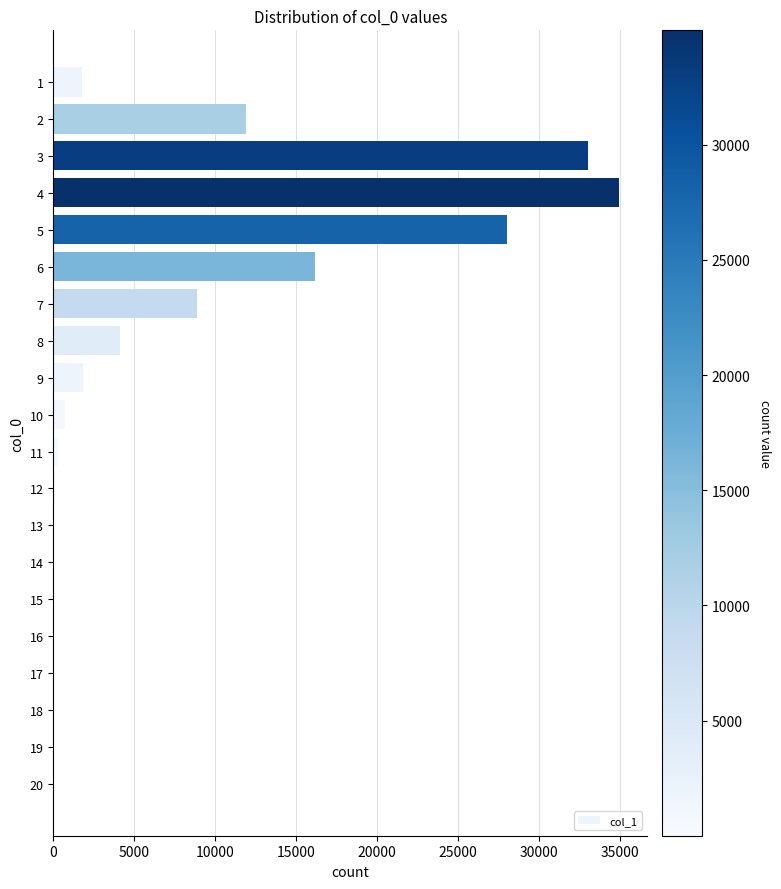

What is the maximum value shown in the chart?

34967